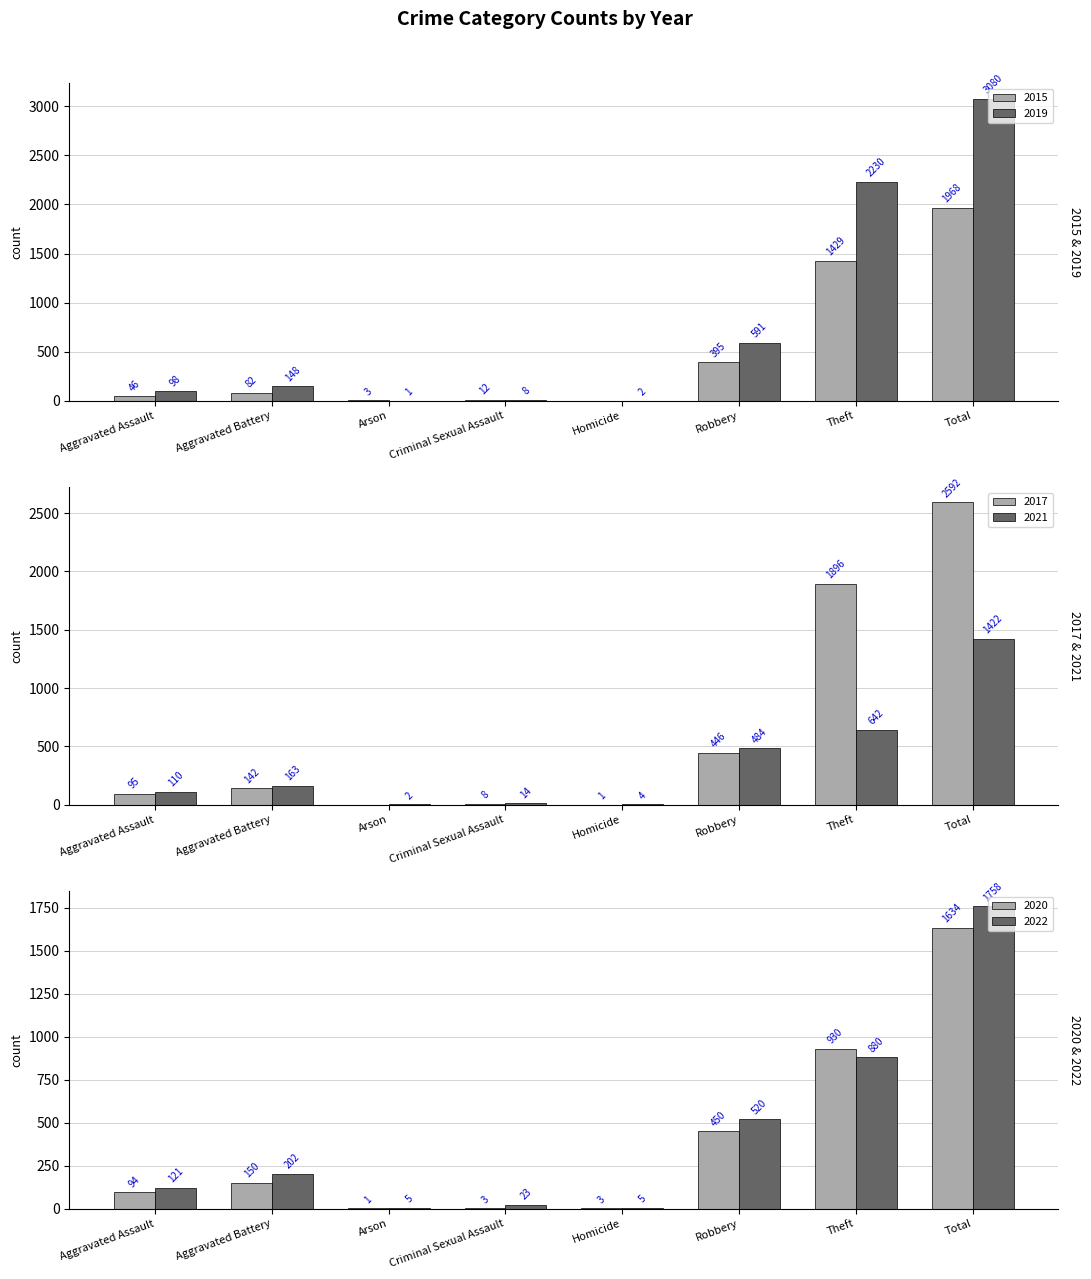

At which label is 2020 closest to 817?

Theft